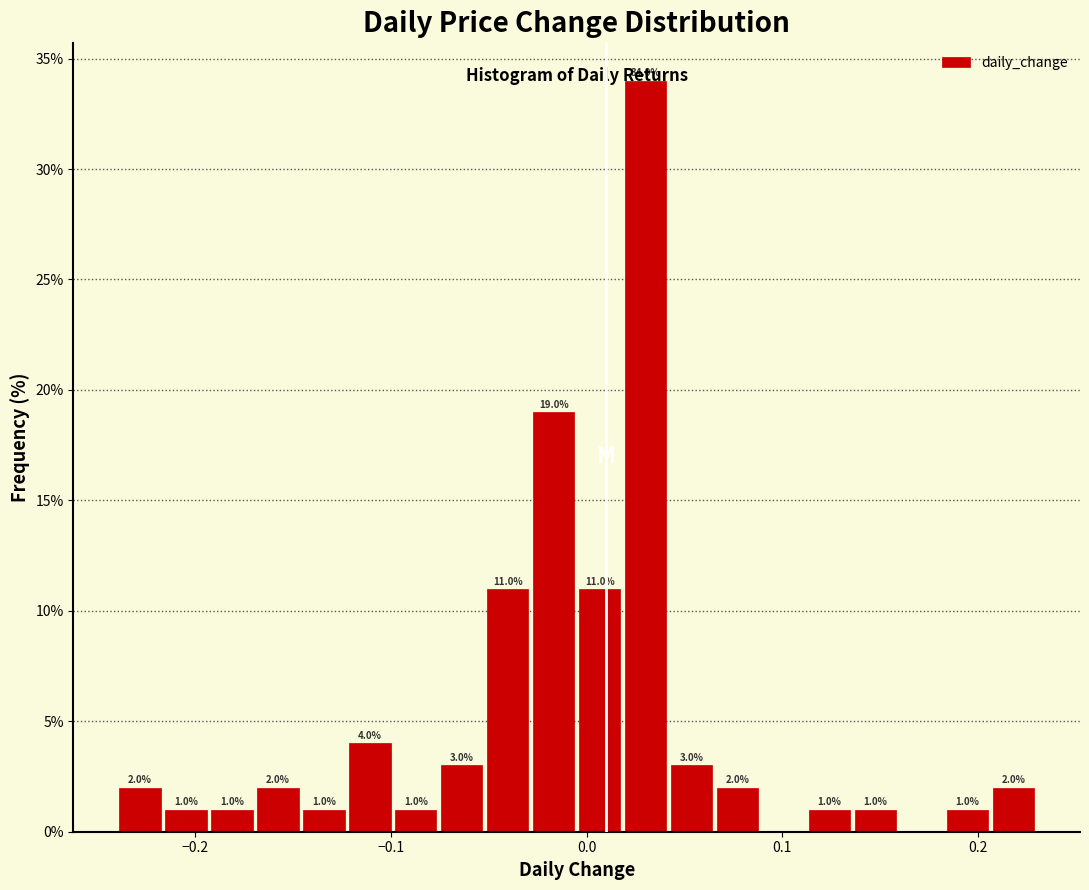

Read against the x-axis, roughly where is the centre of the tallest bar?

0.03